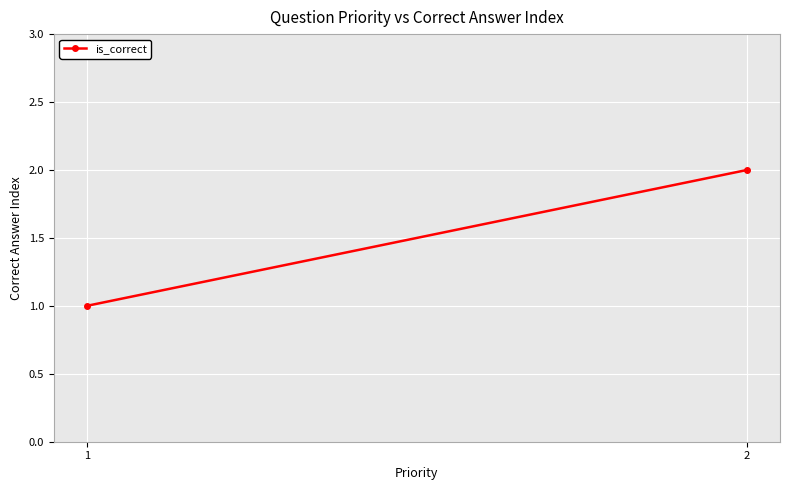

How many lines are shown in the chart?

1